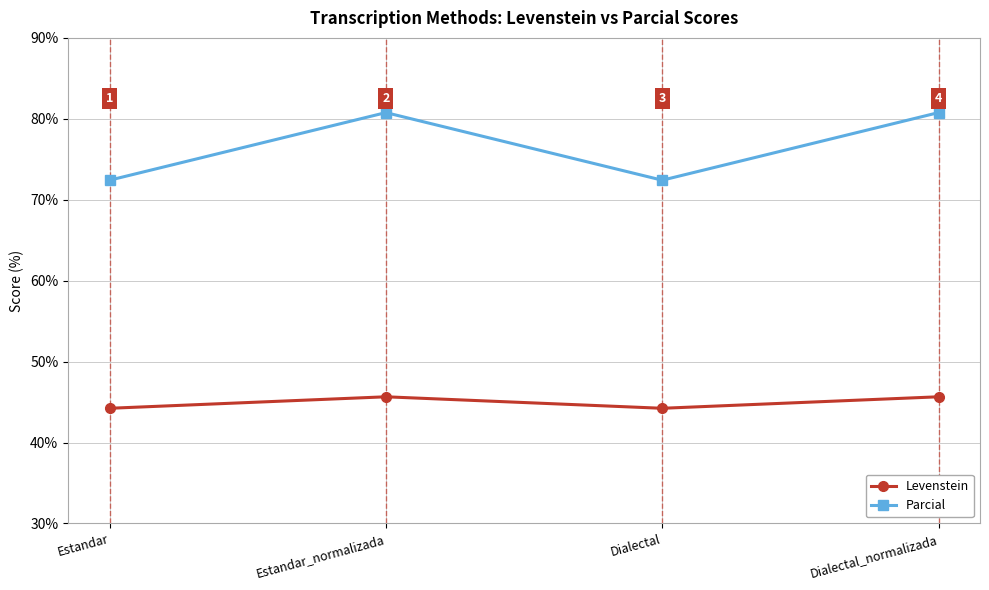

What is the minimum value for Levenstein?

44.2